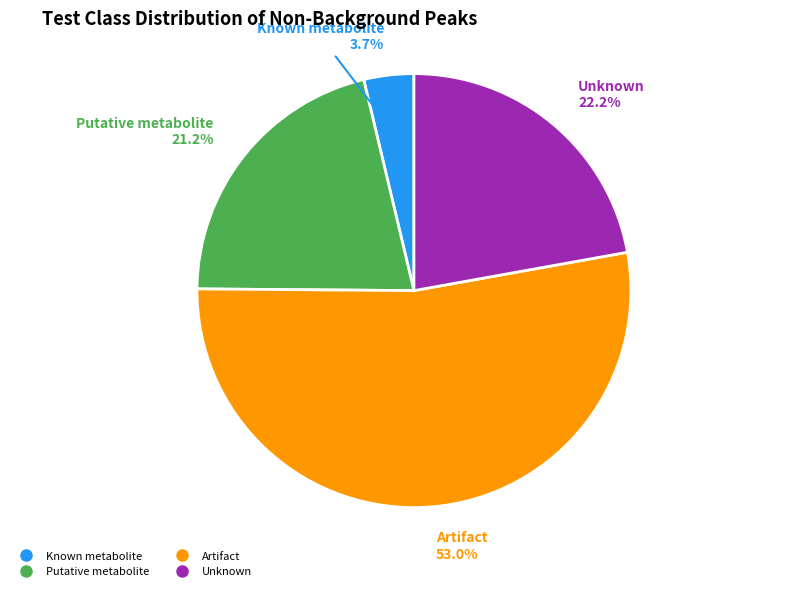

Combined, what portion of the pie is Putative metabolite and Known metabolite?

24.9%